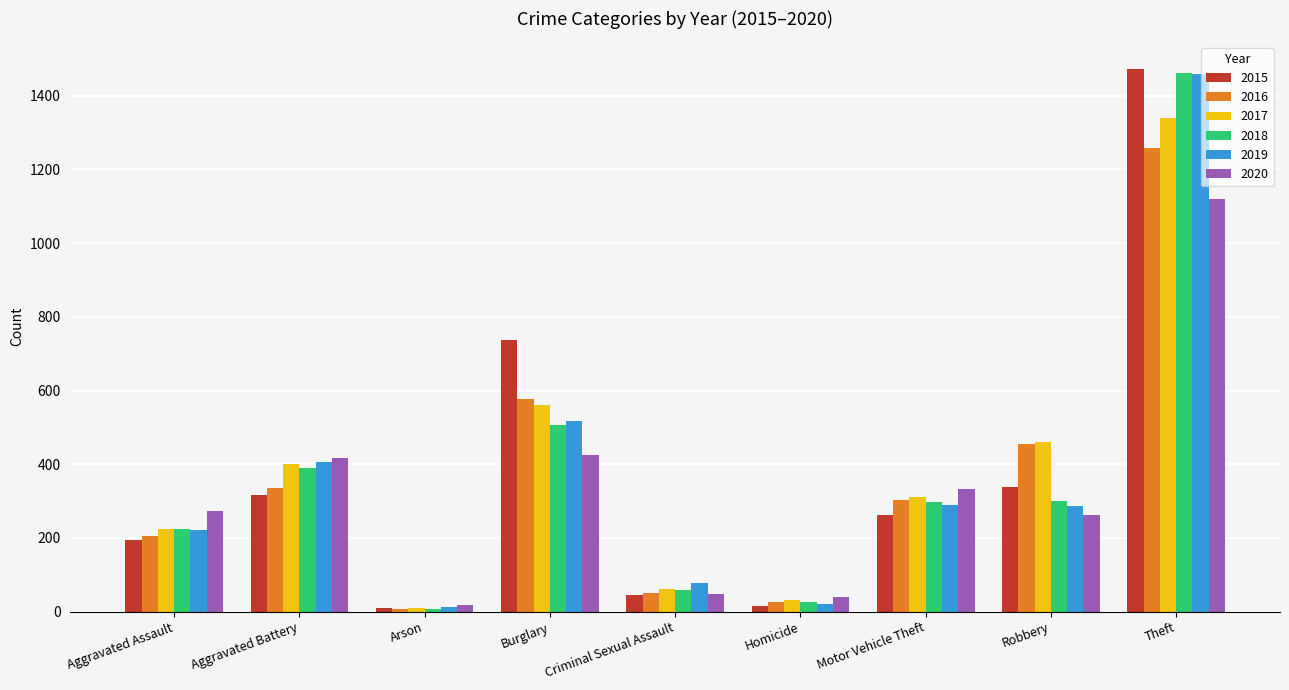

What is the difference between the second highest and minimum values in the 2017 series?

552